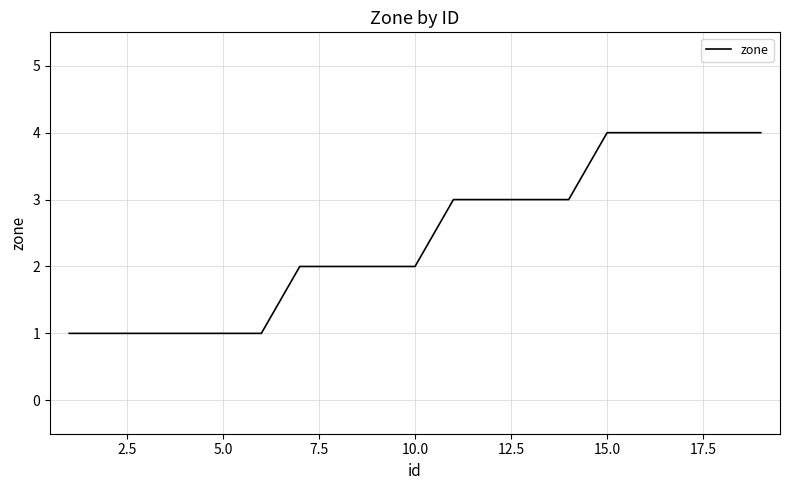

Is this an area chart (filled region under the line)?

No